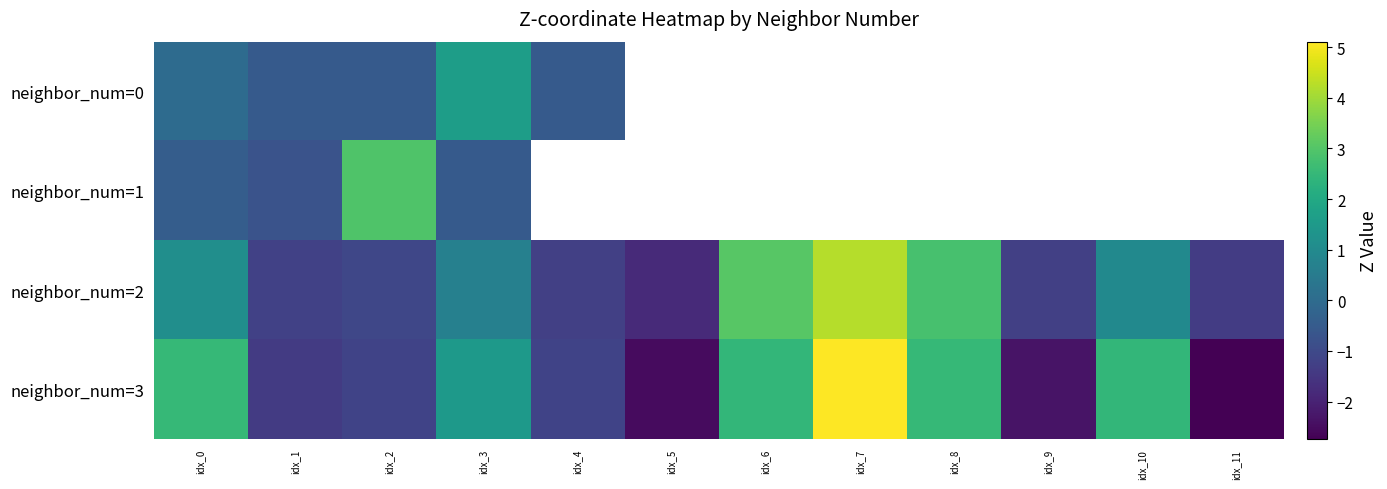

True or false: neighbor_num=1 has a value of -0.9 at idx_3.

False